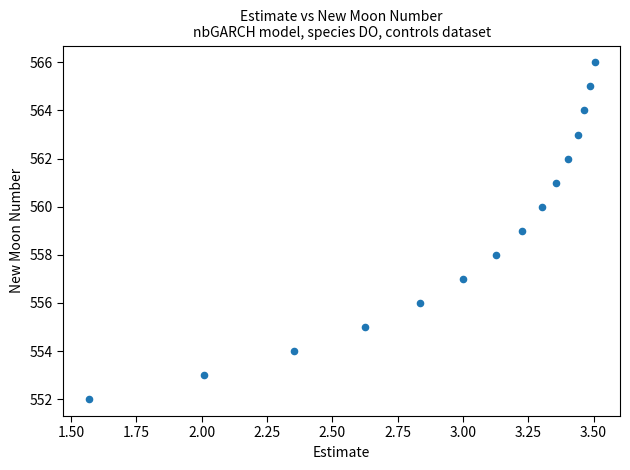

What is the range of Y values (max minus min)?

14